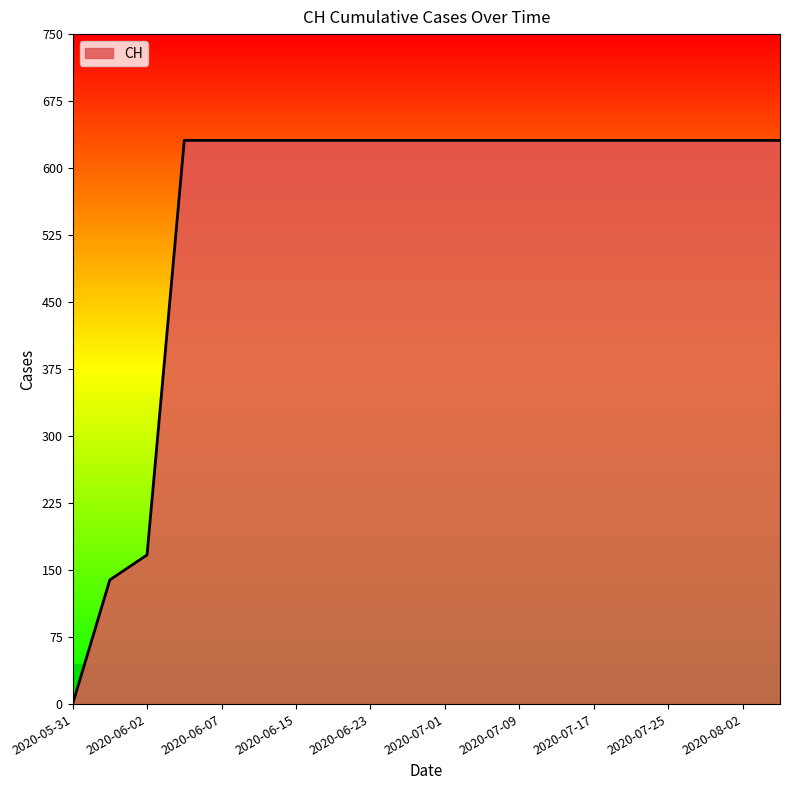

What is the greatest value displayed?

631